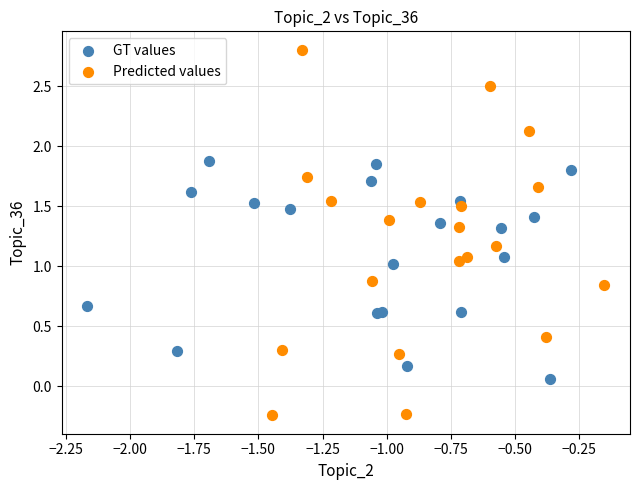

Which series reaches the minimum Y coordinate?

Predicted values